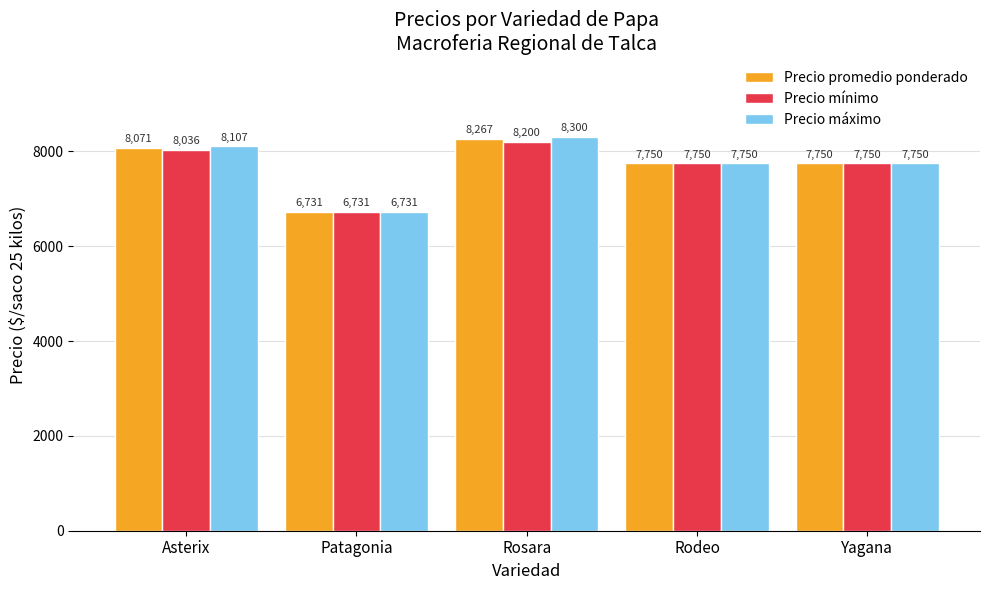

At which label does Precio promedio ponderado first exceed 7750?

Asterix